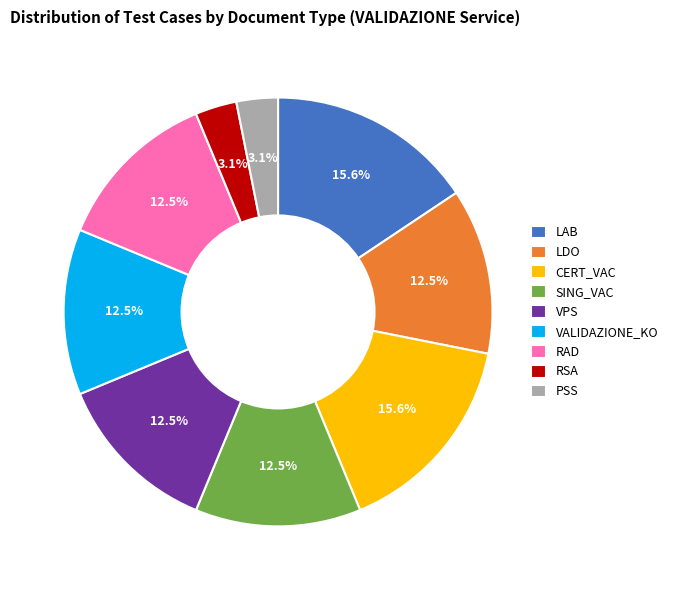

Is the sum of CERT_VAC and PSS greater than half?

No